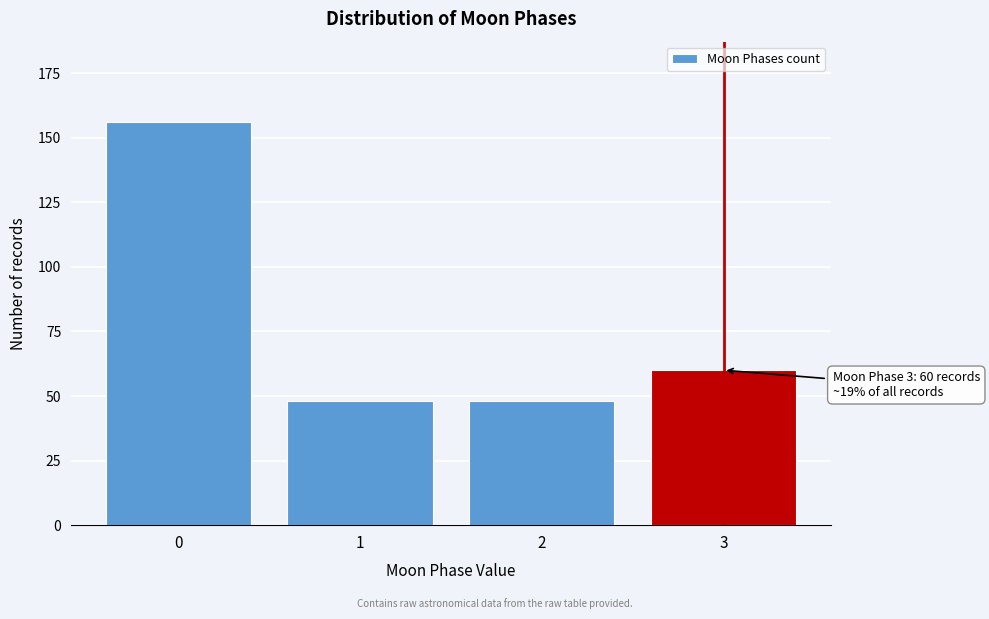

Reading left to right, extract all data points from this chart.

0=156	1=48	2=48	3=60